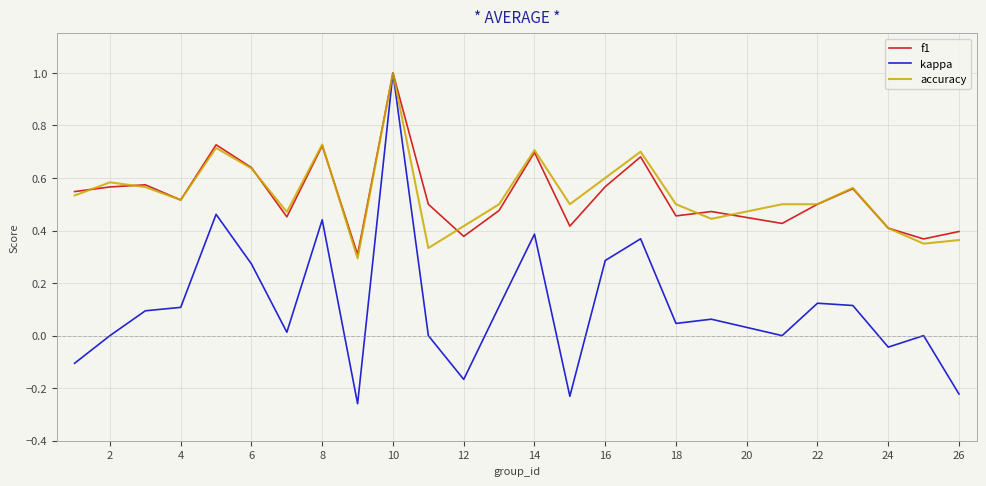

Count the accuracy values in the range 0 to 1.

25